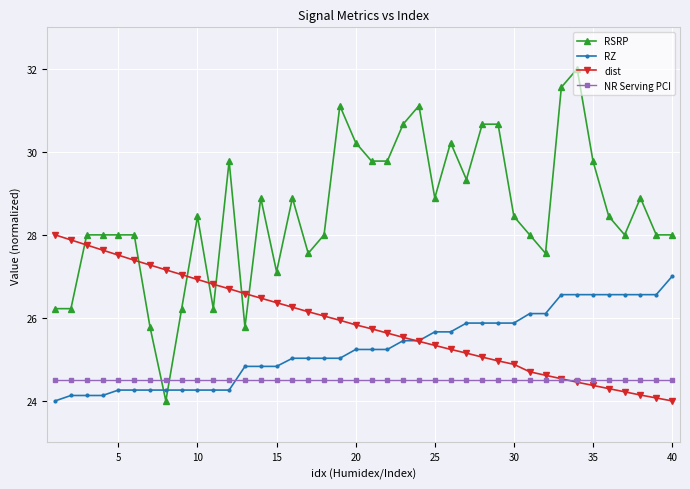

Does the chart display data point markers on the line(s)?

Yes